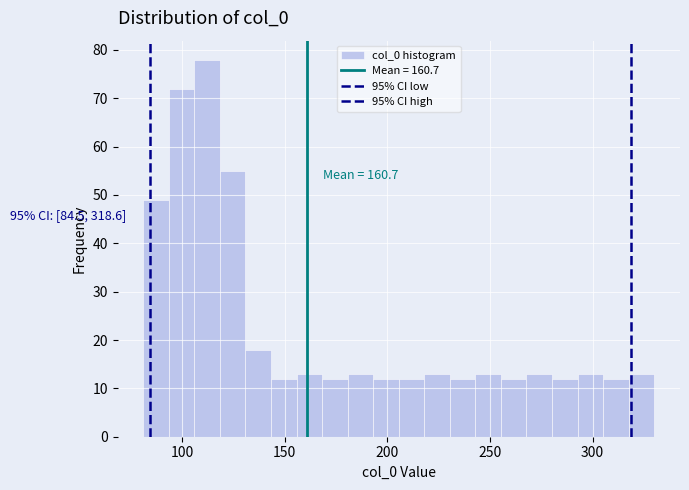

Around what value on the x-axis is the tallest bar? Give the approximate position of its centre, as read against the axis.

110